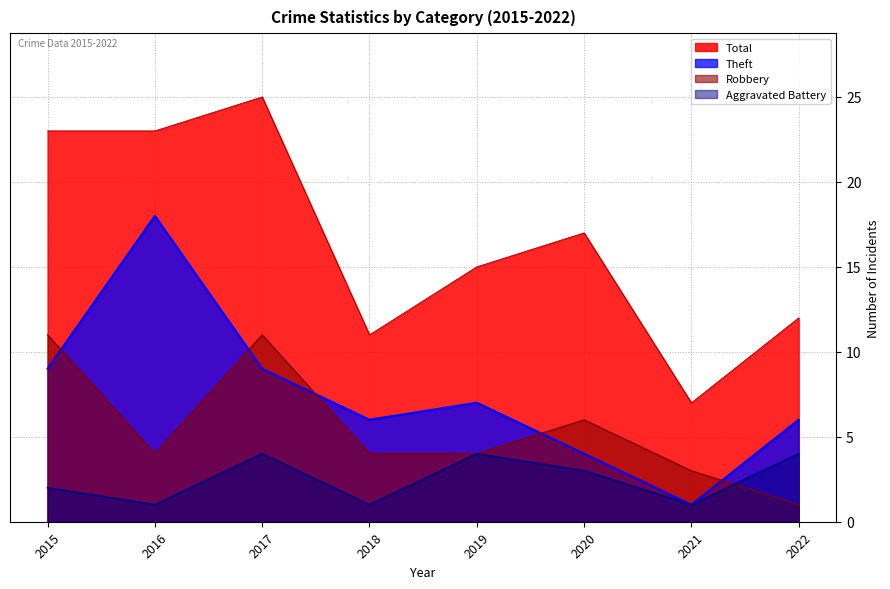

Is the value of Robbery at 2022 greater than the value of Theft at 2020?

No